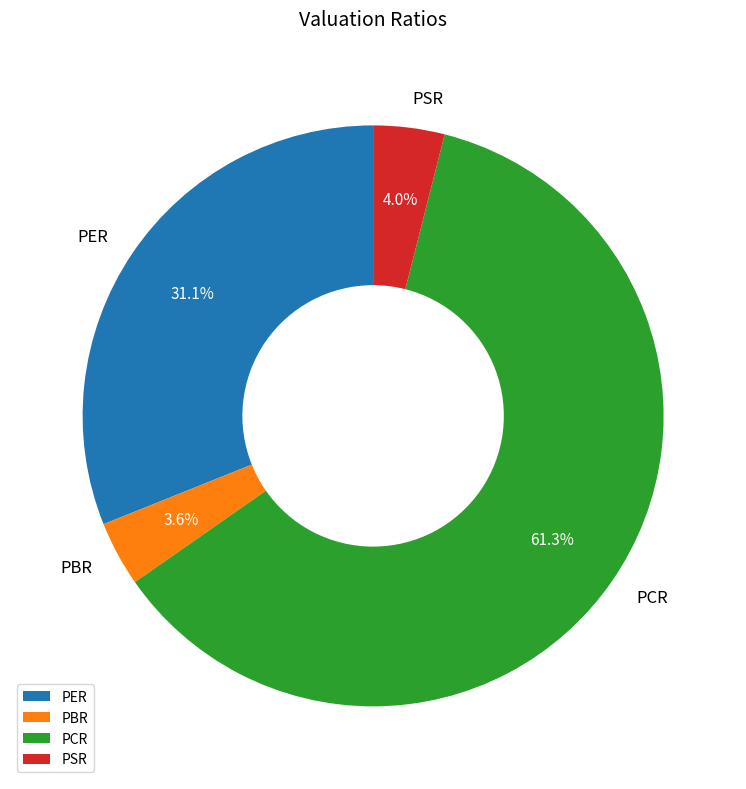

Which has a higher value, PBR or PER?

PER